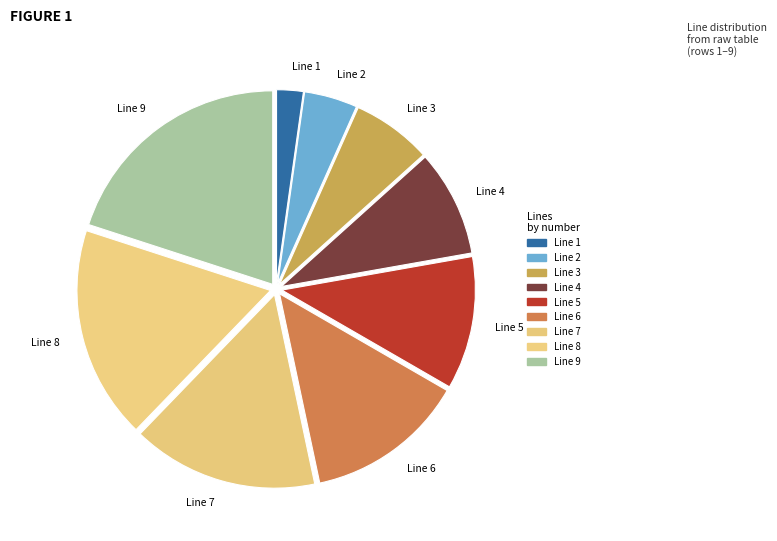

How many segments does this pie chart have?

9